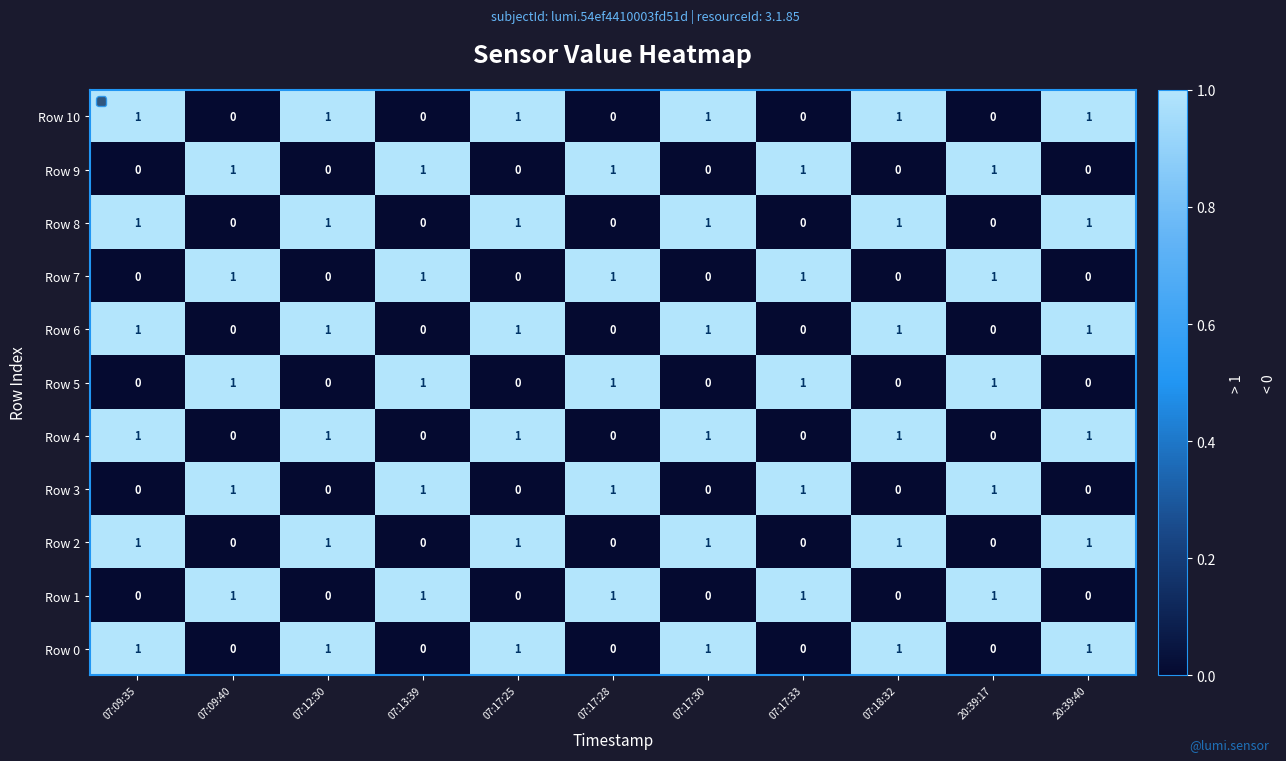

What is the total value across all series at 07:17:28?

5